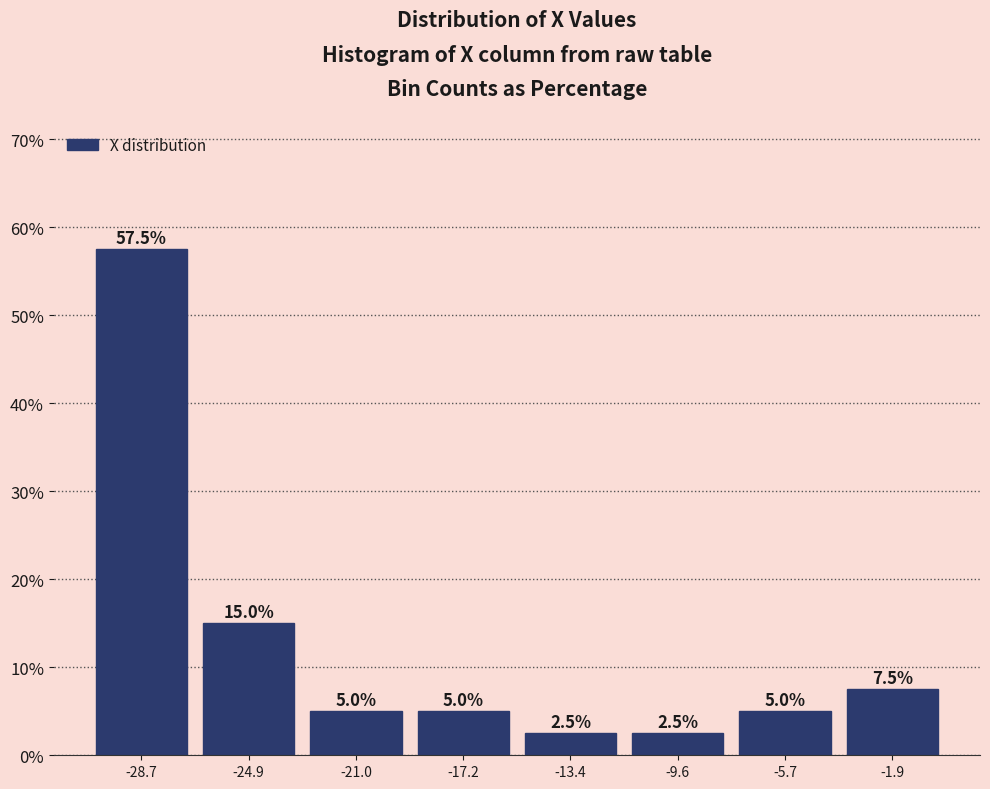

How tall is the bar that spans -4.0 to 0.0 on the x-axis? The bar edges are not printed on the chart, so give them approximately, as read against the axis.

7.5